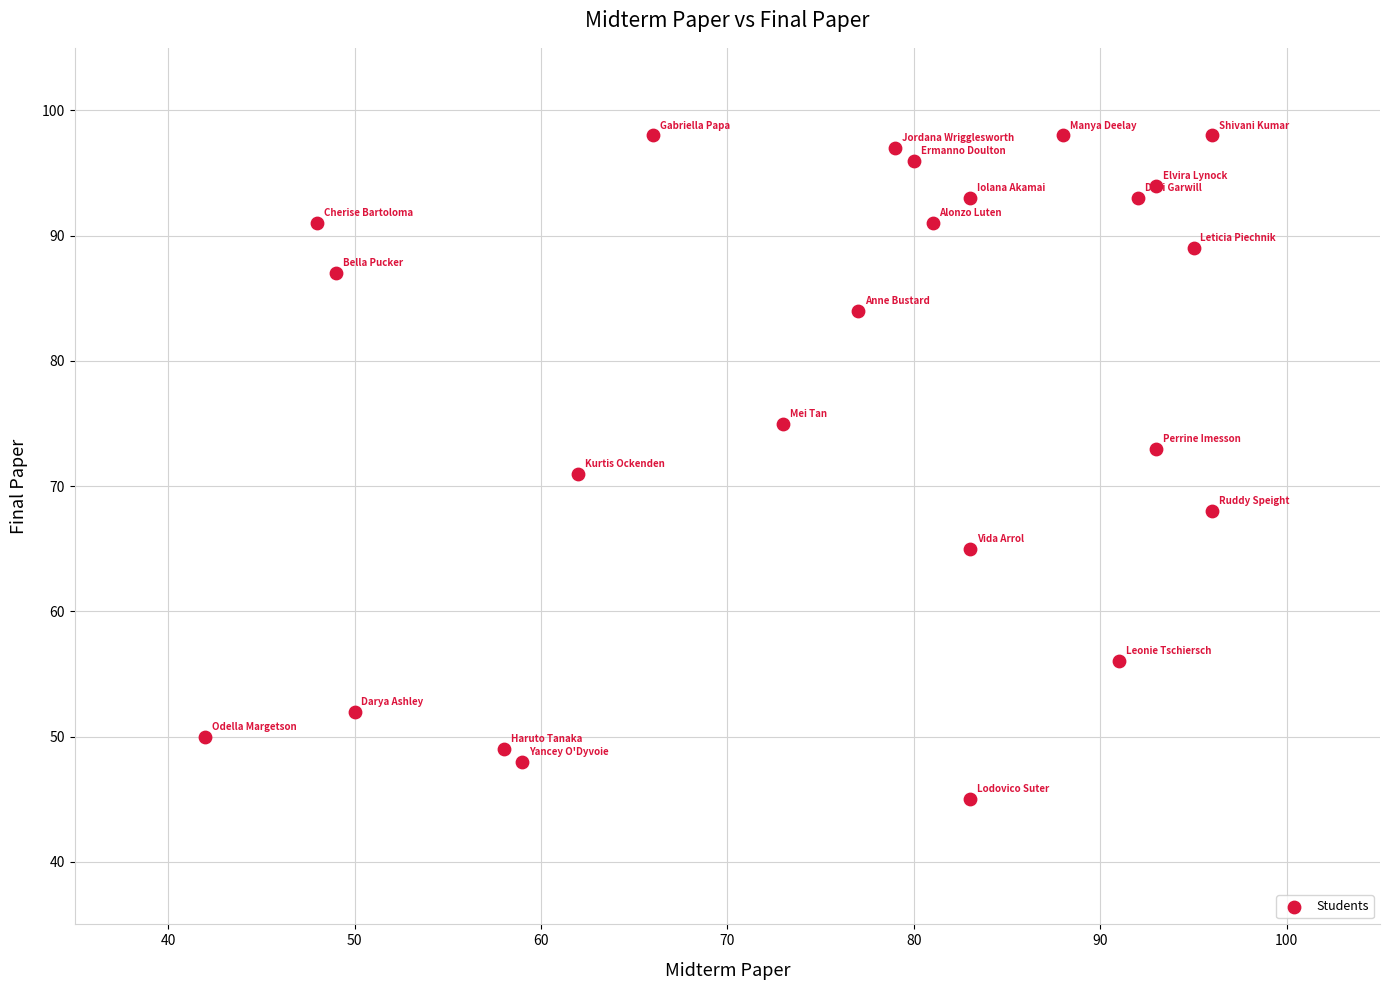

What is the range of Y values (max minus min)?

53